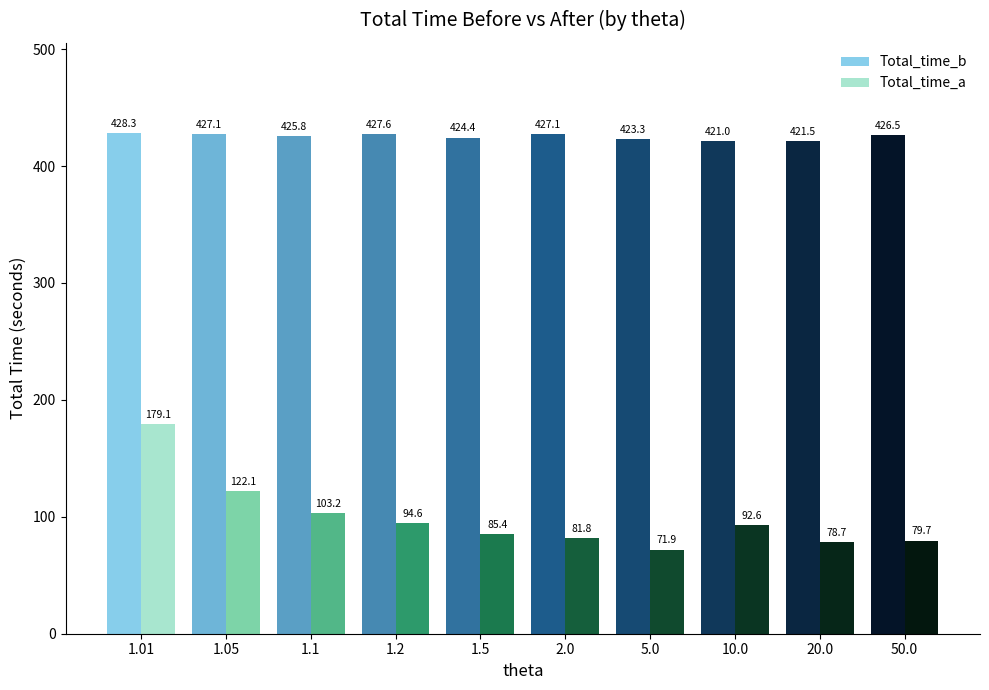

What is the difference between the highest and lowest values at 1.5?

339.0